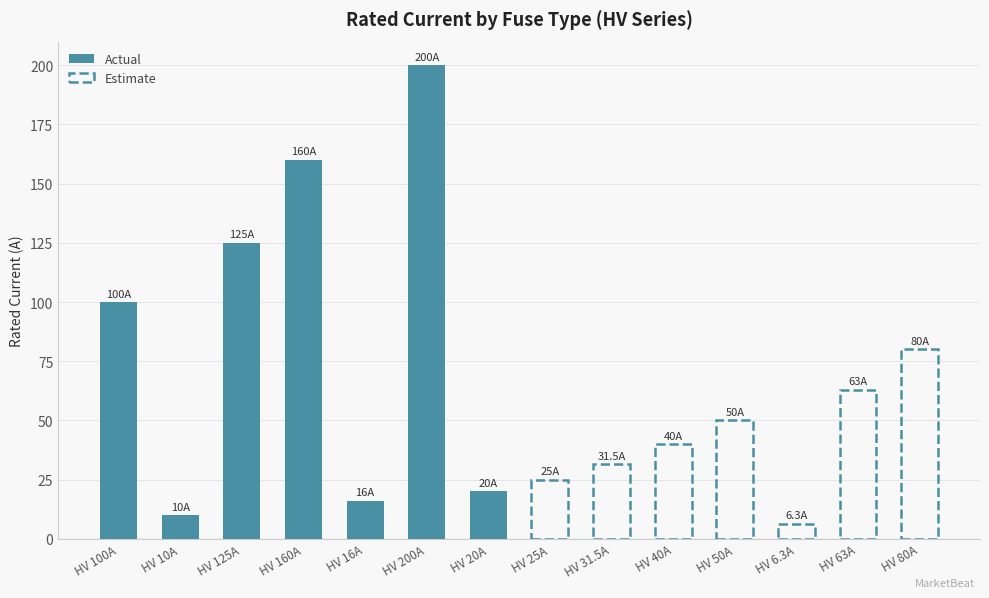

What is the lowest value of the Actual series?

10.0